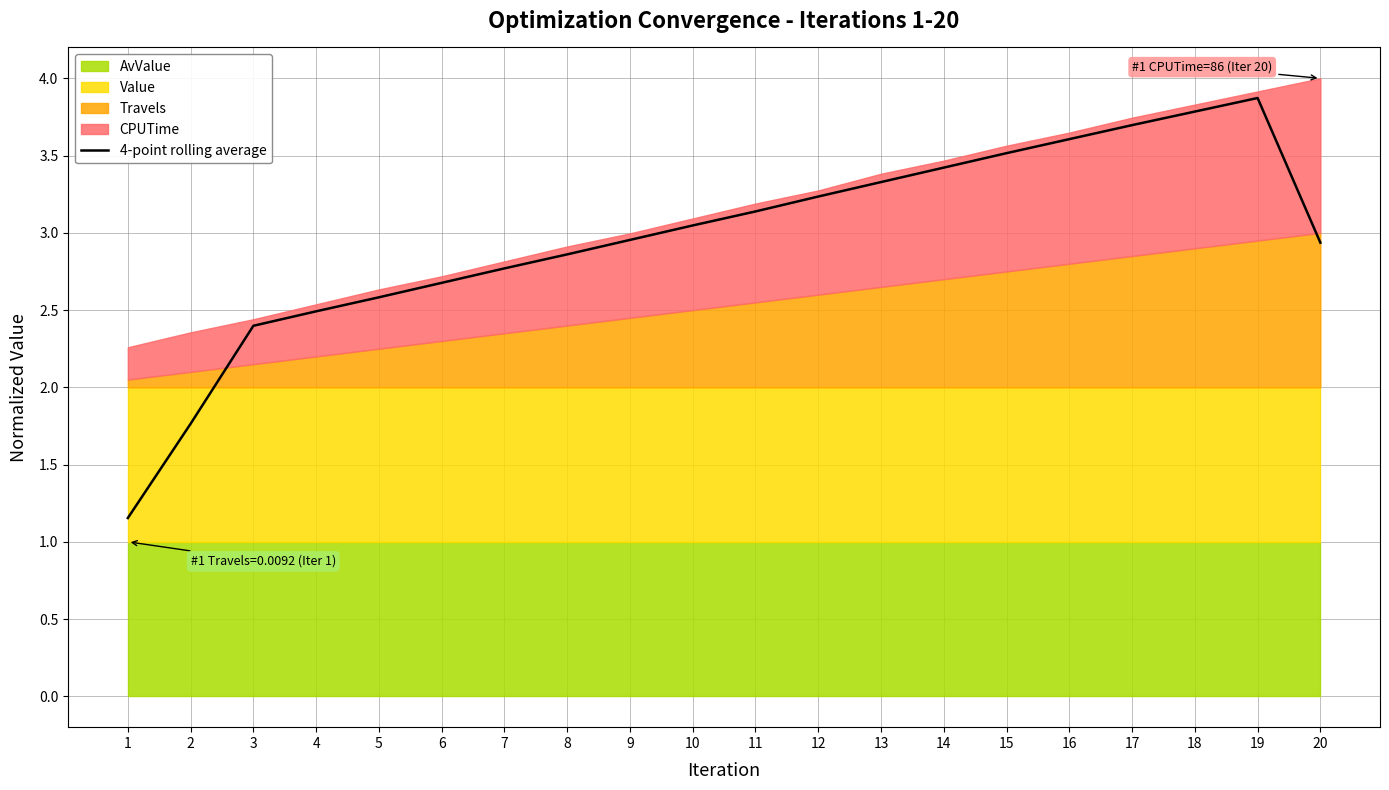

Reading left to right, list all the values displayed in this chart.

1.2	1.8	2.4	2.5	2.6	2.7	2.8	2.9	3.0	3.0	3.1	3.2	3.3	3.4	3.5	3.6	3.7	3.8	3.9	2.9